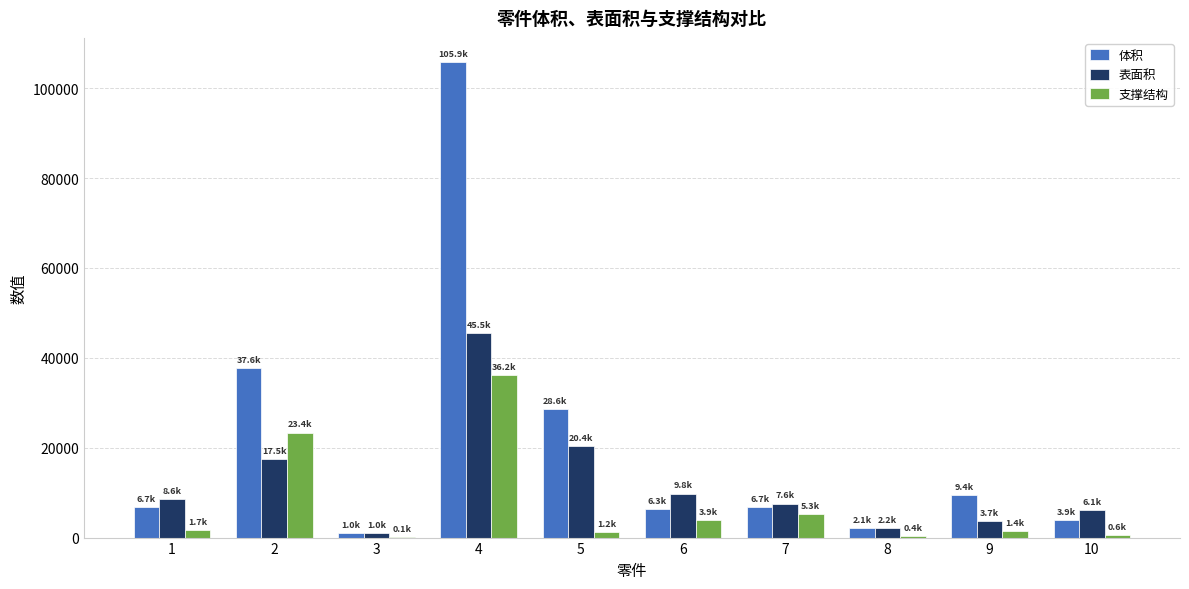

Does the chart contain stacked bars?

No